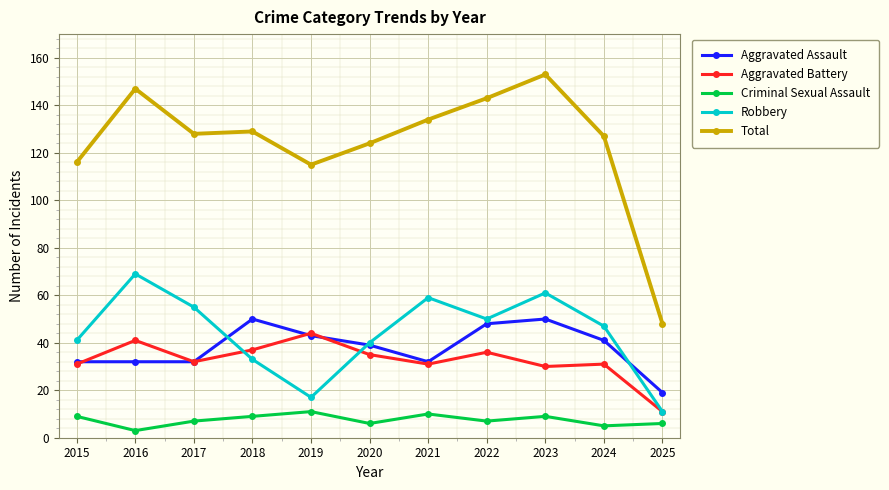

What is the total value across all series at 2021?

266